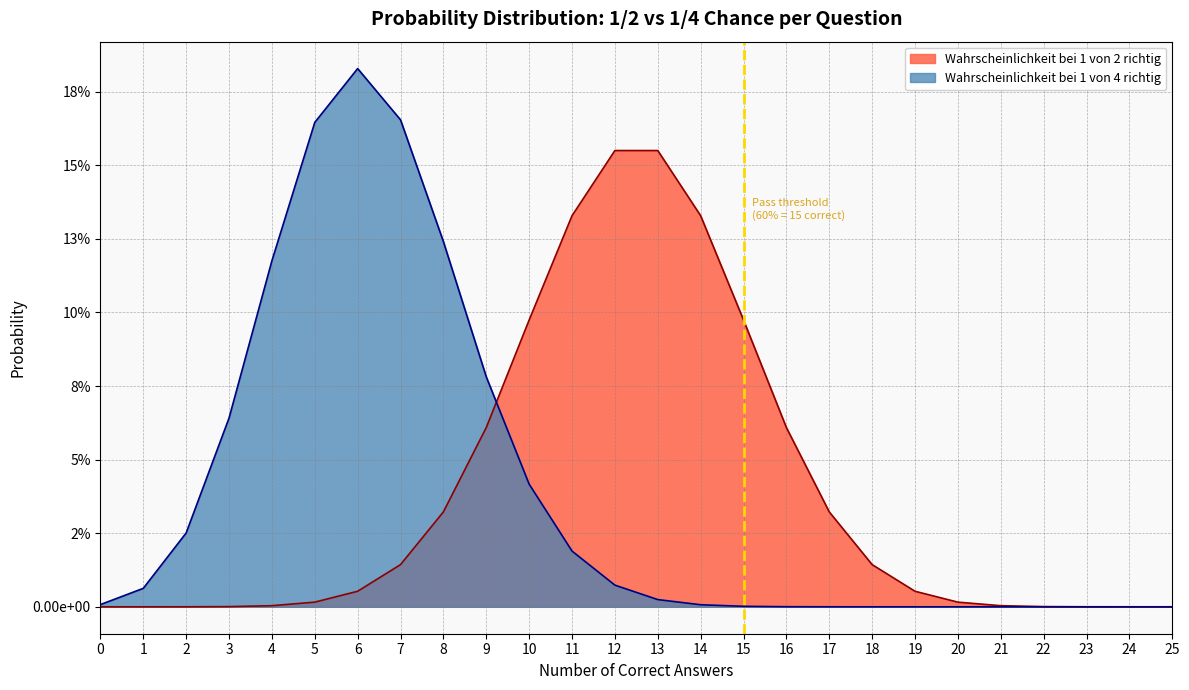

Which series has the largest range (max minus min)?

Wahrscheinlichkeit bei 1 von 4 richtig